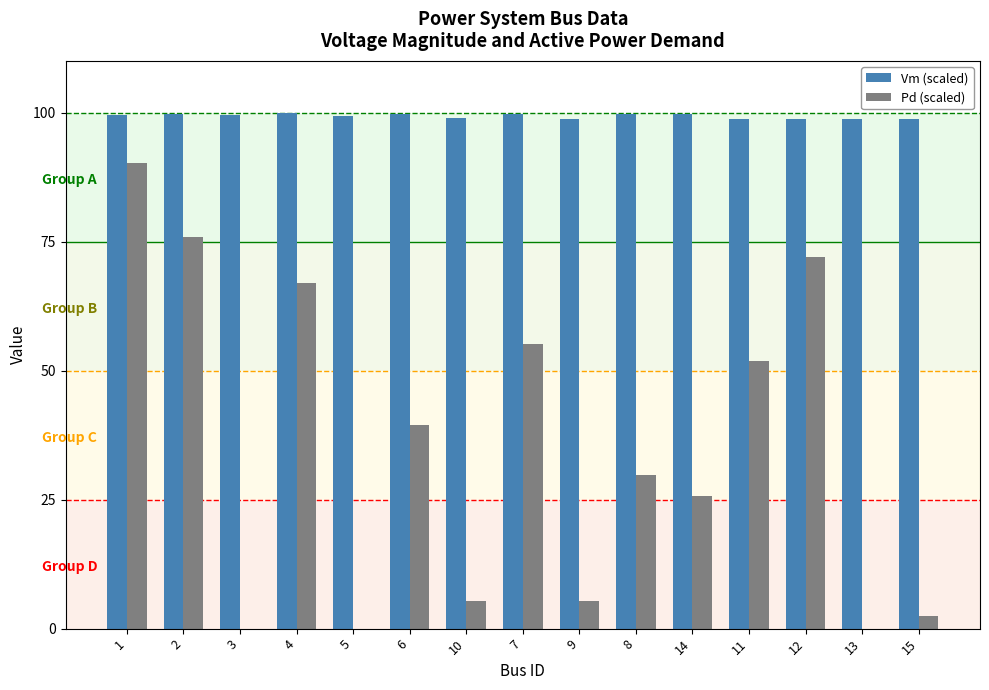

Is the value of Pd (scaled) at 2 greater than the value of Vm (scaled) at 15?

No